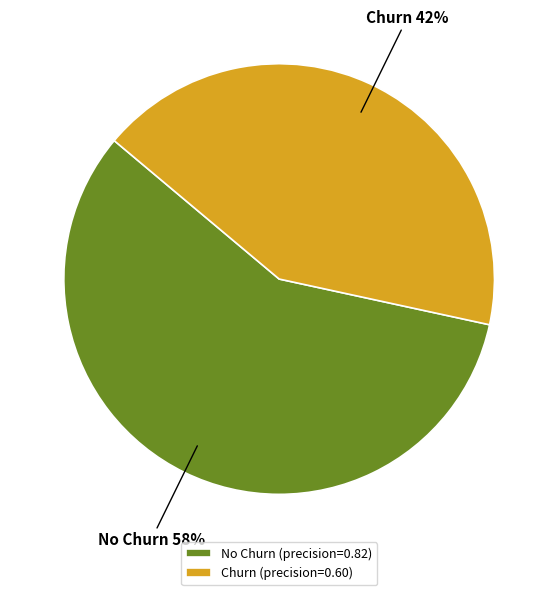

Combined, do No Churn (precision=0.82) and Churn (precision=0.60) account for over 50%?

Yes